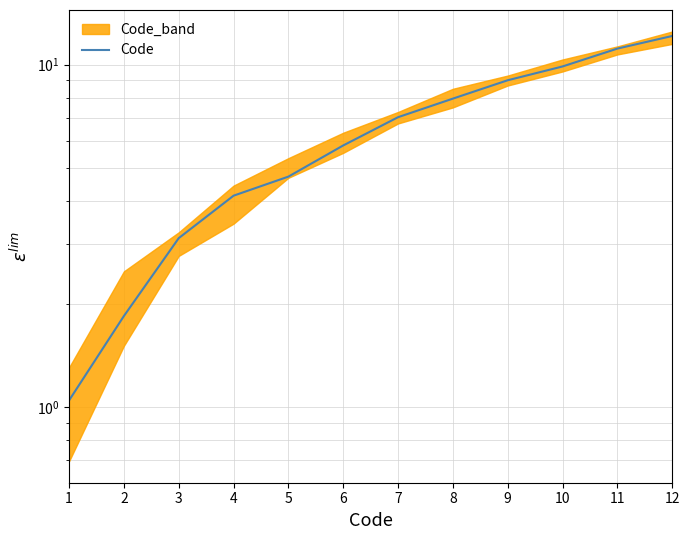

Which category has the lowest value across all series?

1